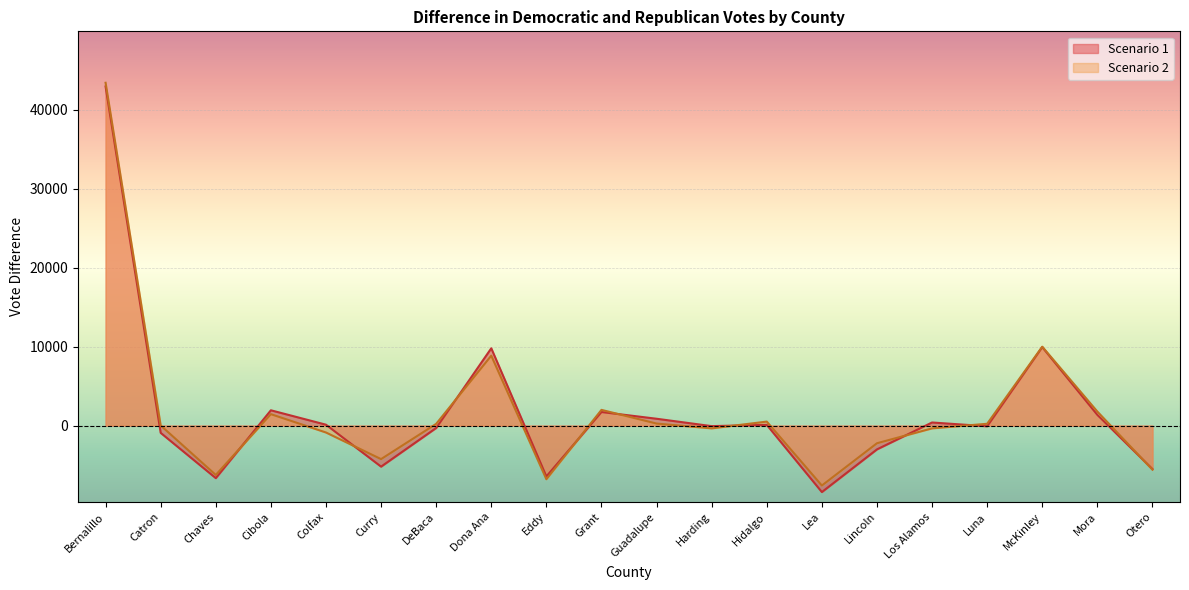

What is the difference between the highest and lowest values at Grant?

270